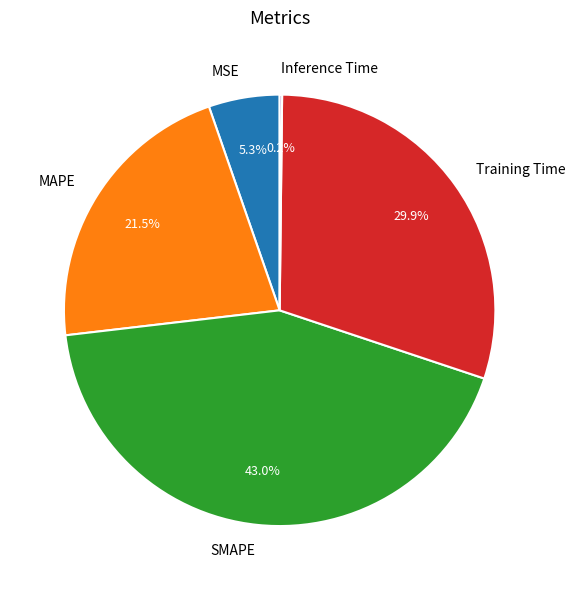

Is MSE the majority of the pie?

No